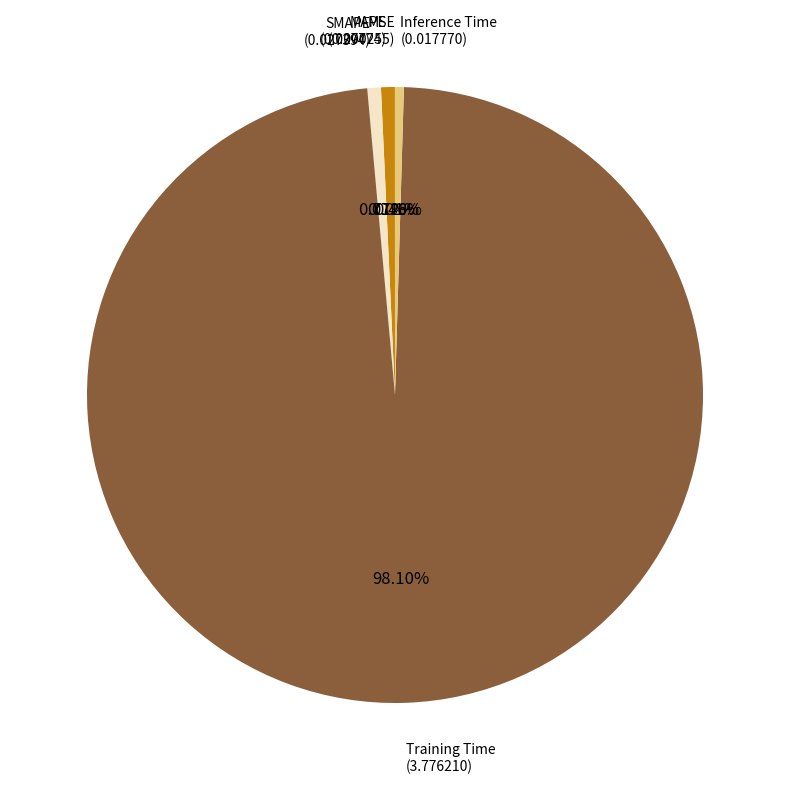

What percentage is the MAPE slice, to the nearest percent?

1%